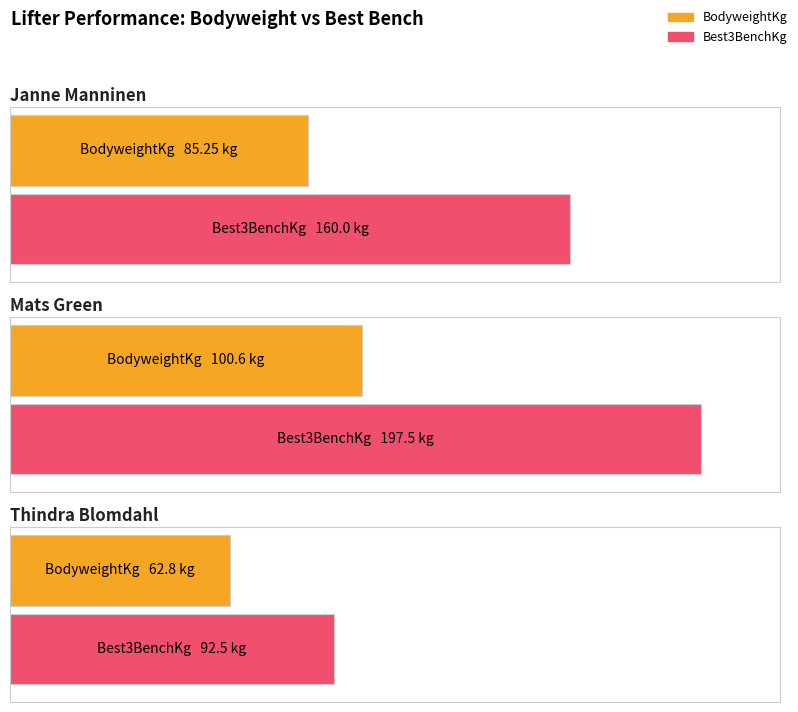

What is the label of the 3rd bar from the right?

Janne Manninen